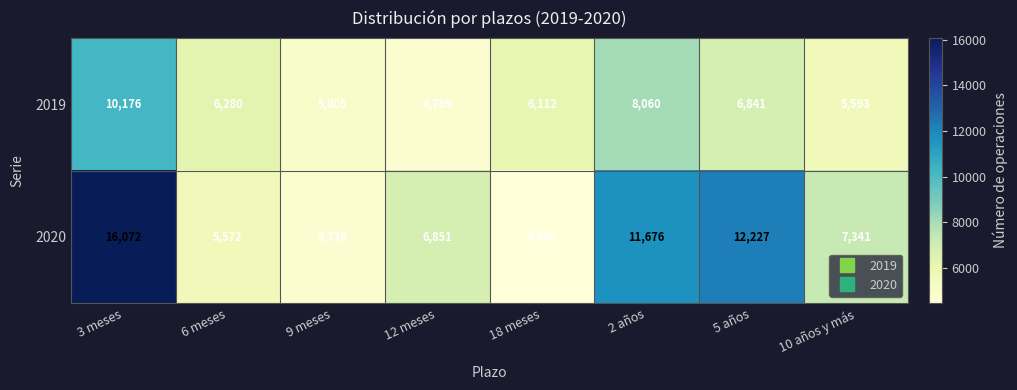

What is the total value across all series at 12 meses?

11620